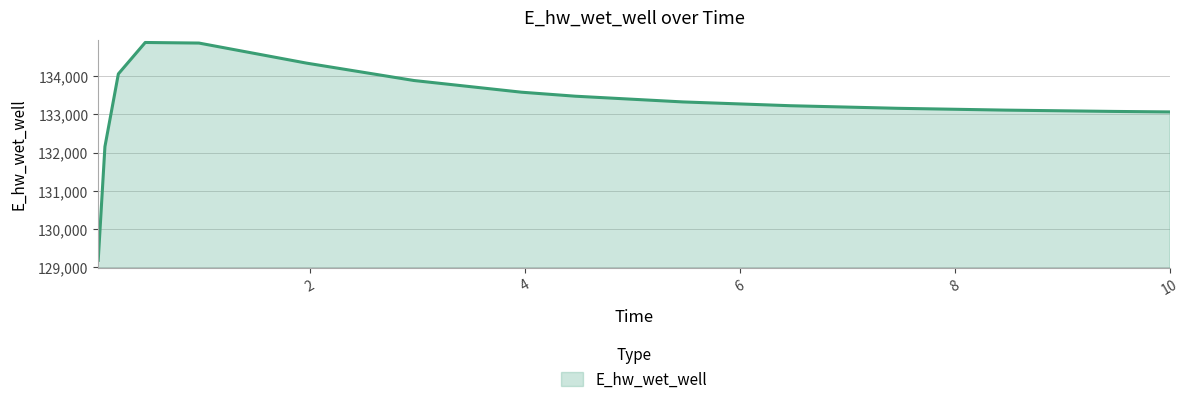

What is the maximum value shown in the chart?

134891.5